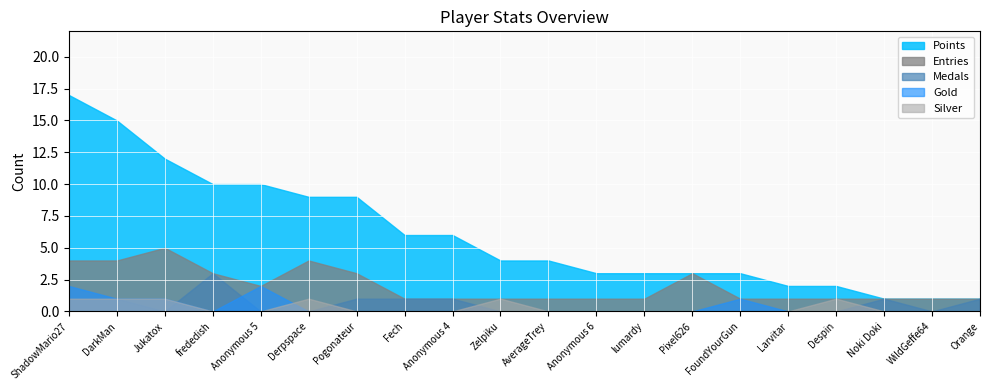

The value of Gold at Jukatox is 1. True or false?

True